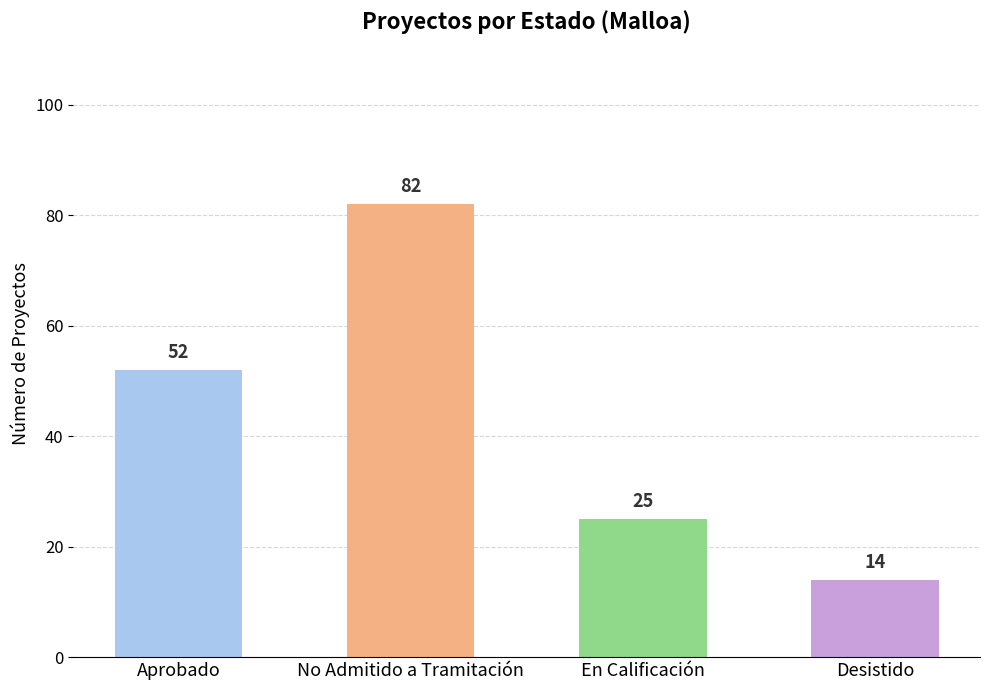

Is it true that the value at Desistido is 14?

True